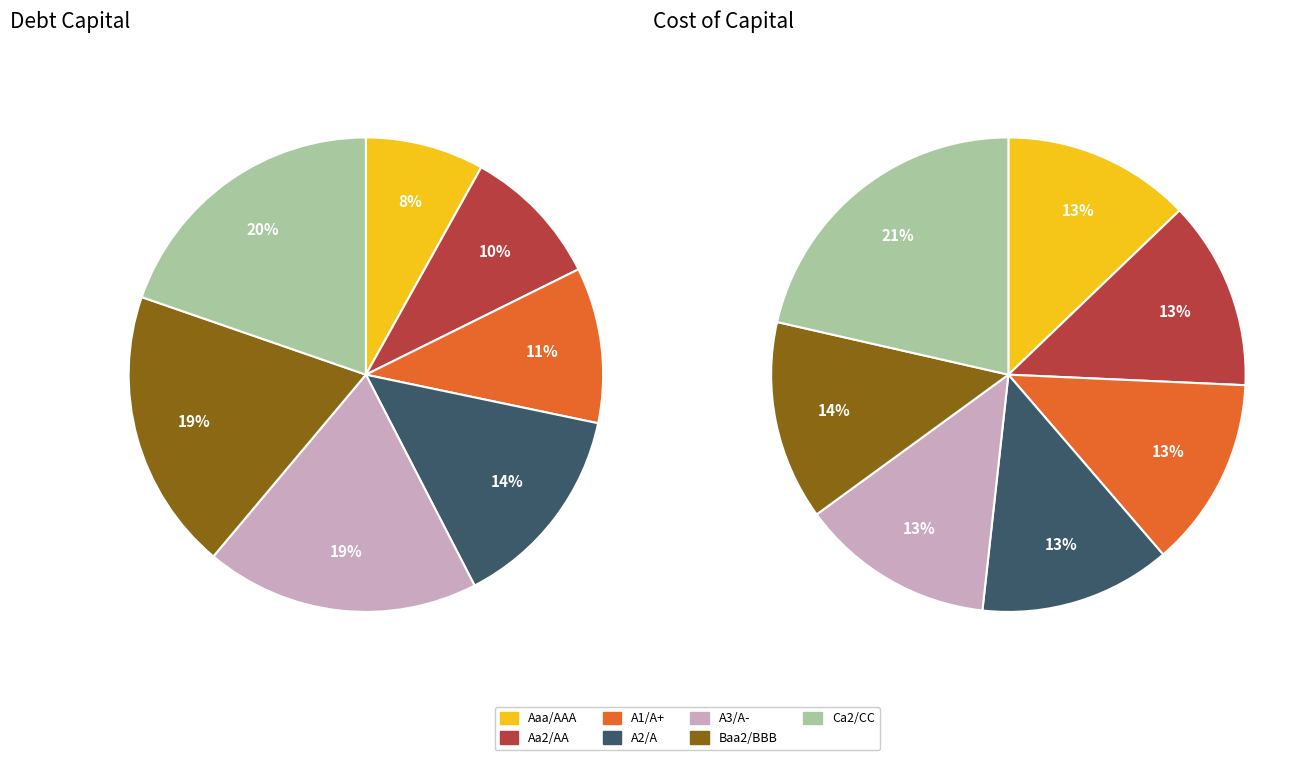

The A2/A slice represents 7% of the pie. True or false?

False